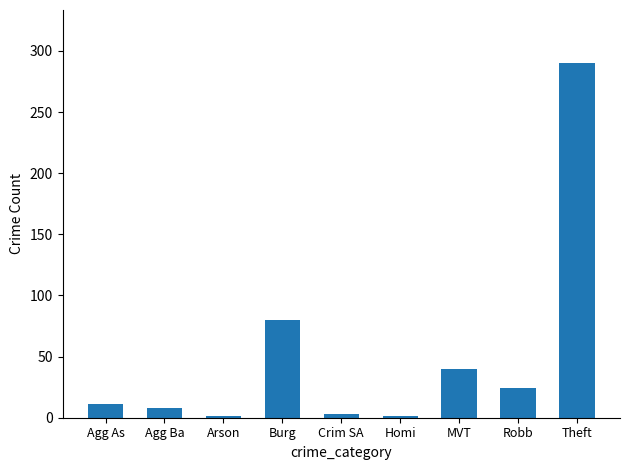

Where is the data nearest to the value 145?

Burg